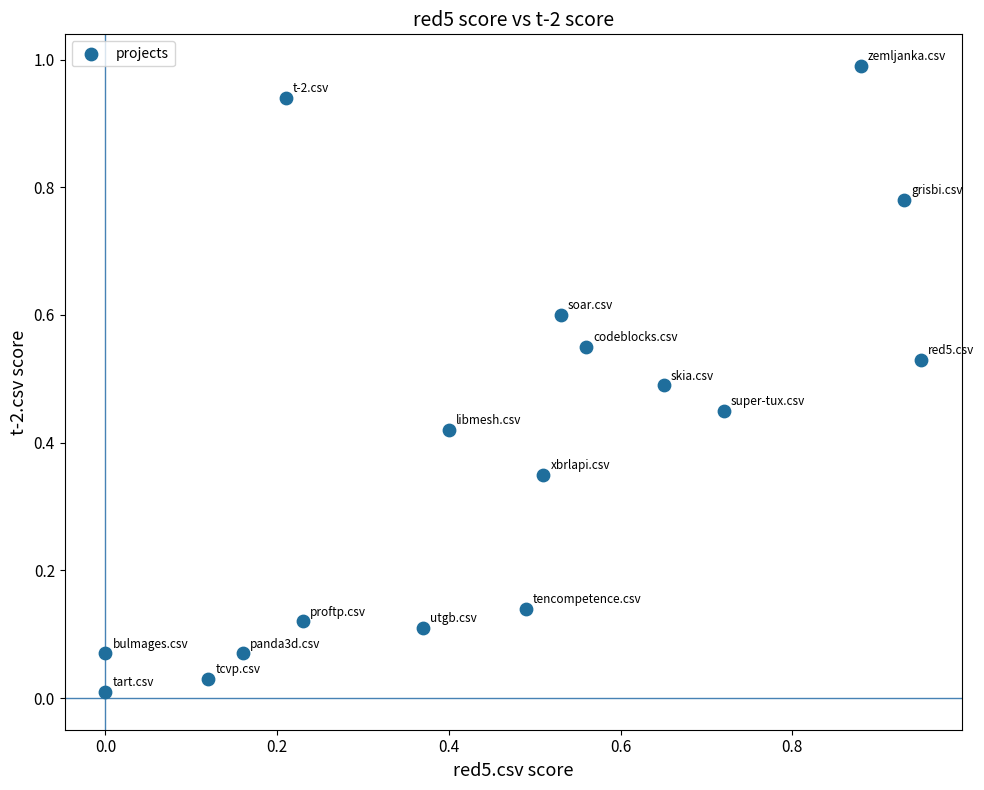

Count the number of points in this scatter plot.

17